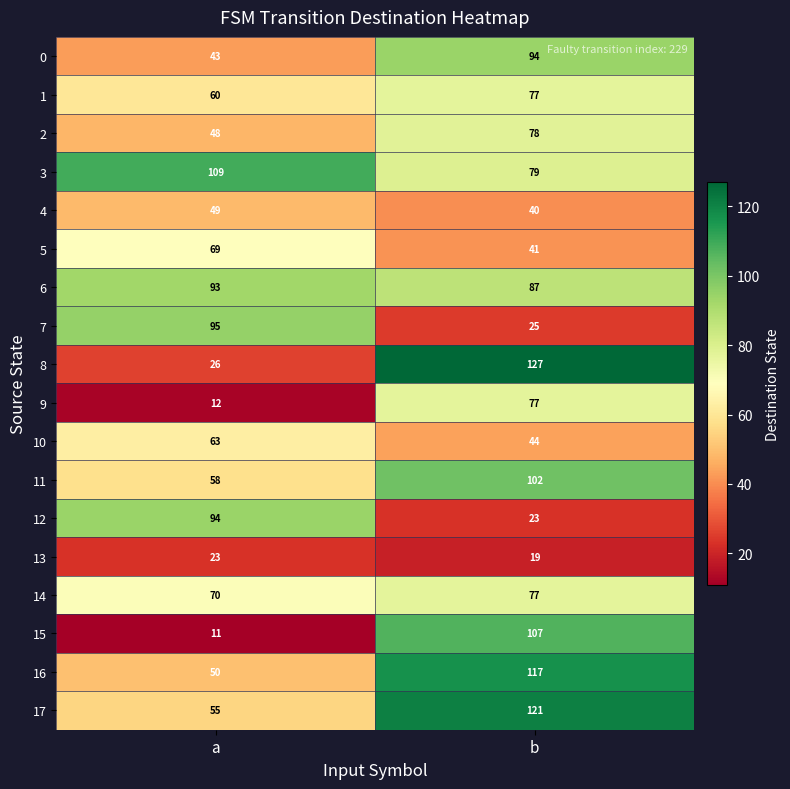

Between a and b, which series saw the biggest shift?

8